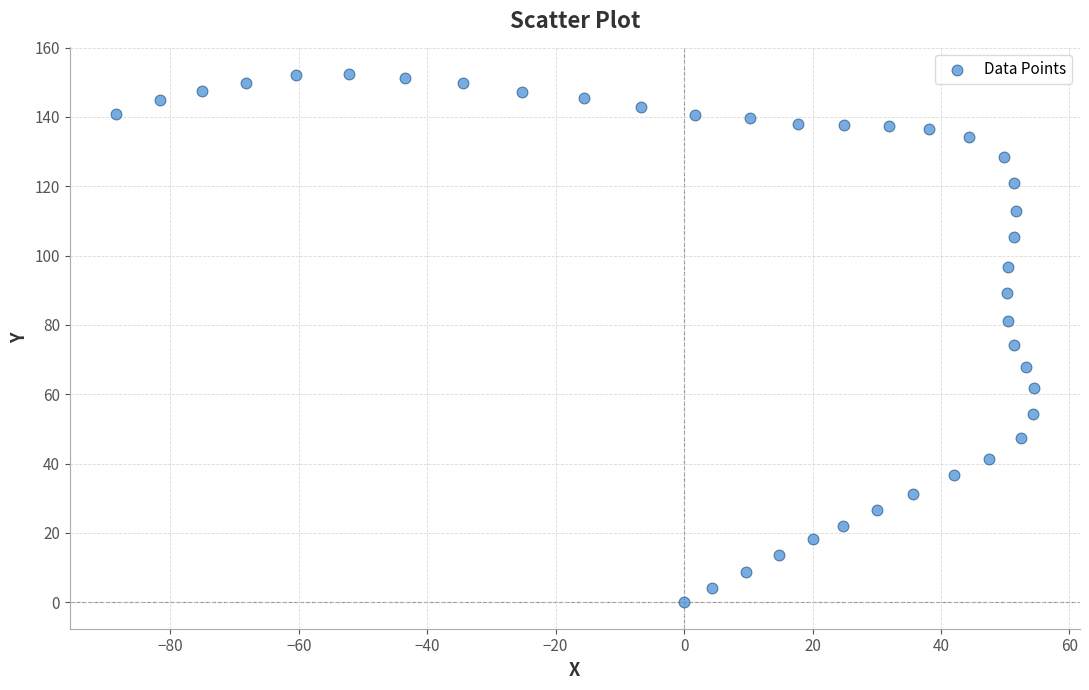

What is the range of Y values (max minus min)?

152.4